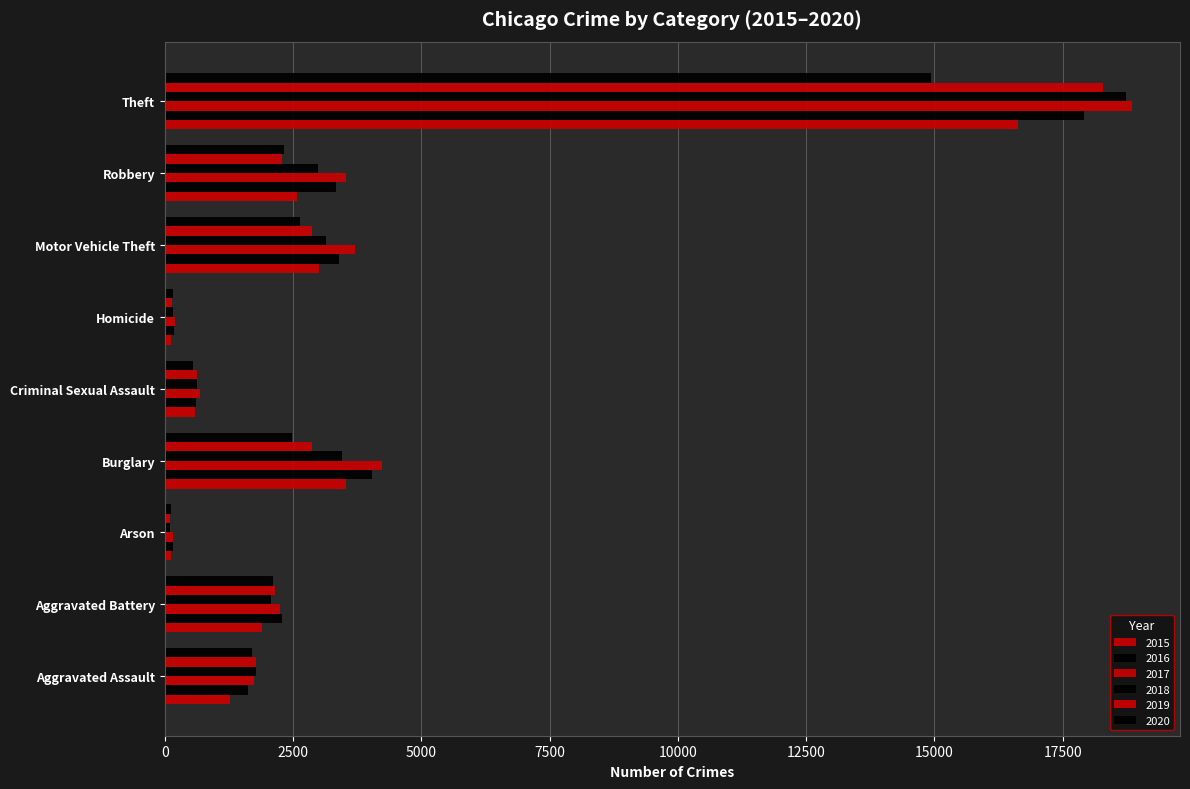

At which category is the sum across all series the highest?

Theft